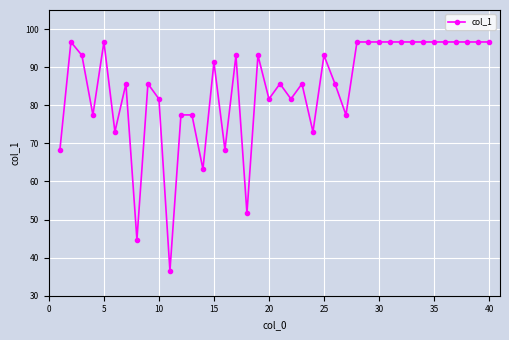

True or false: the data has more than 0 interior local peaks.

True